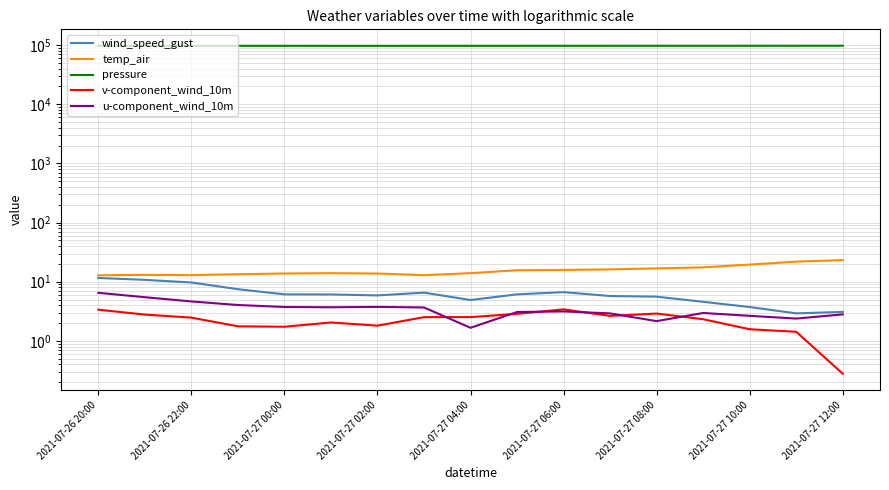

Which series has the largest range (max minus min)?

pressure